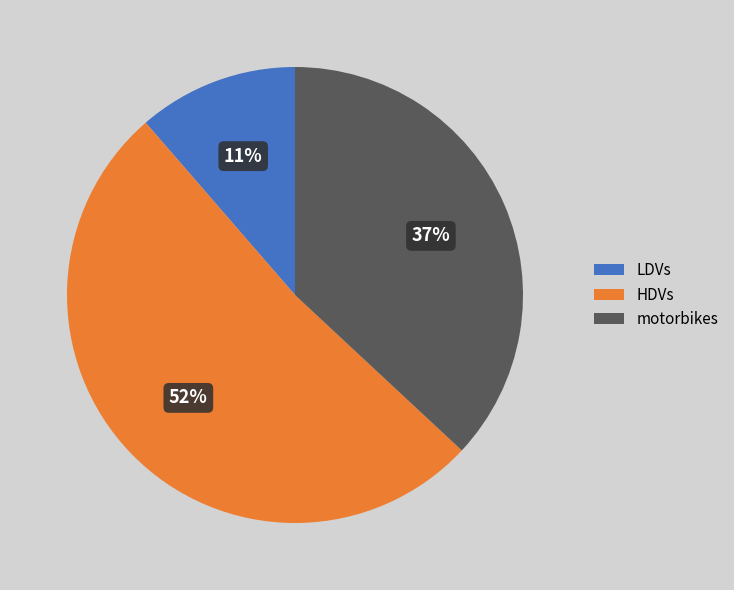

Combined, do motorbikes and HDVs account for over 50%?

Yes